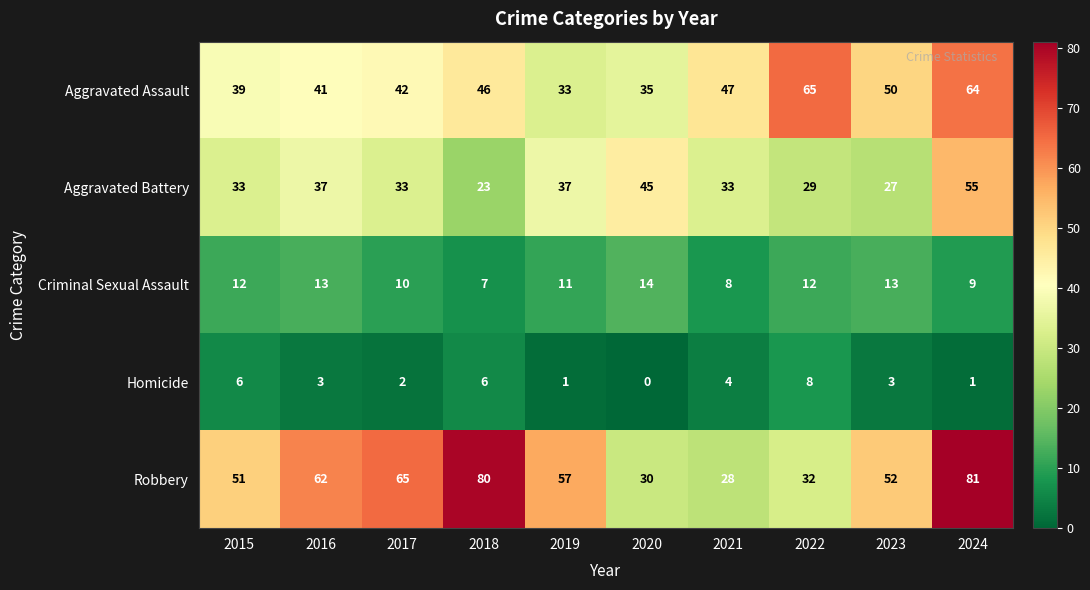

How many Criminal Sexual Assault values are between 9 and 13?

7